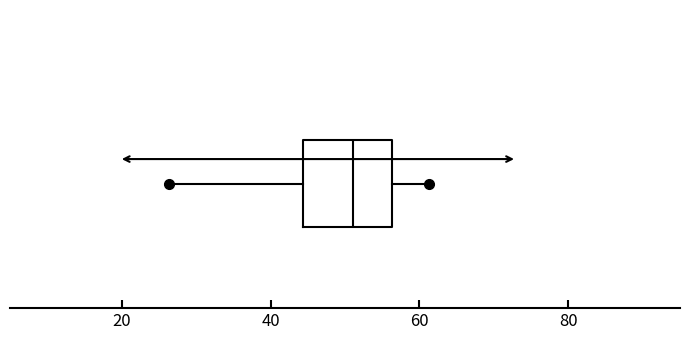

Read this box plot against the x-axis: the position of the median line, the range covered by the box, and the ends of both whiskers. The values are not printed on the chart, so give them approximately, as read against the axis.

median 52, box 44 to 56, whiskers 28 to 62